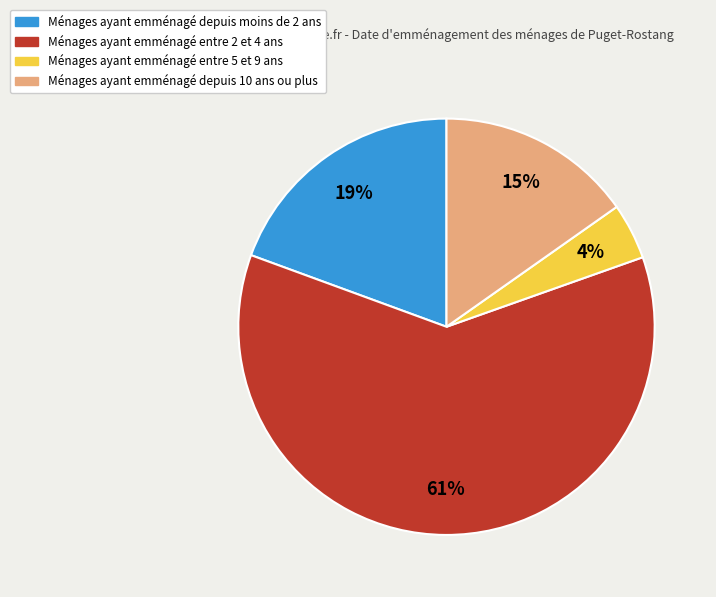

To the nearest percent, what is the average slice percentage?

25%